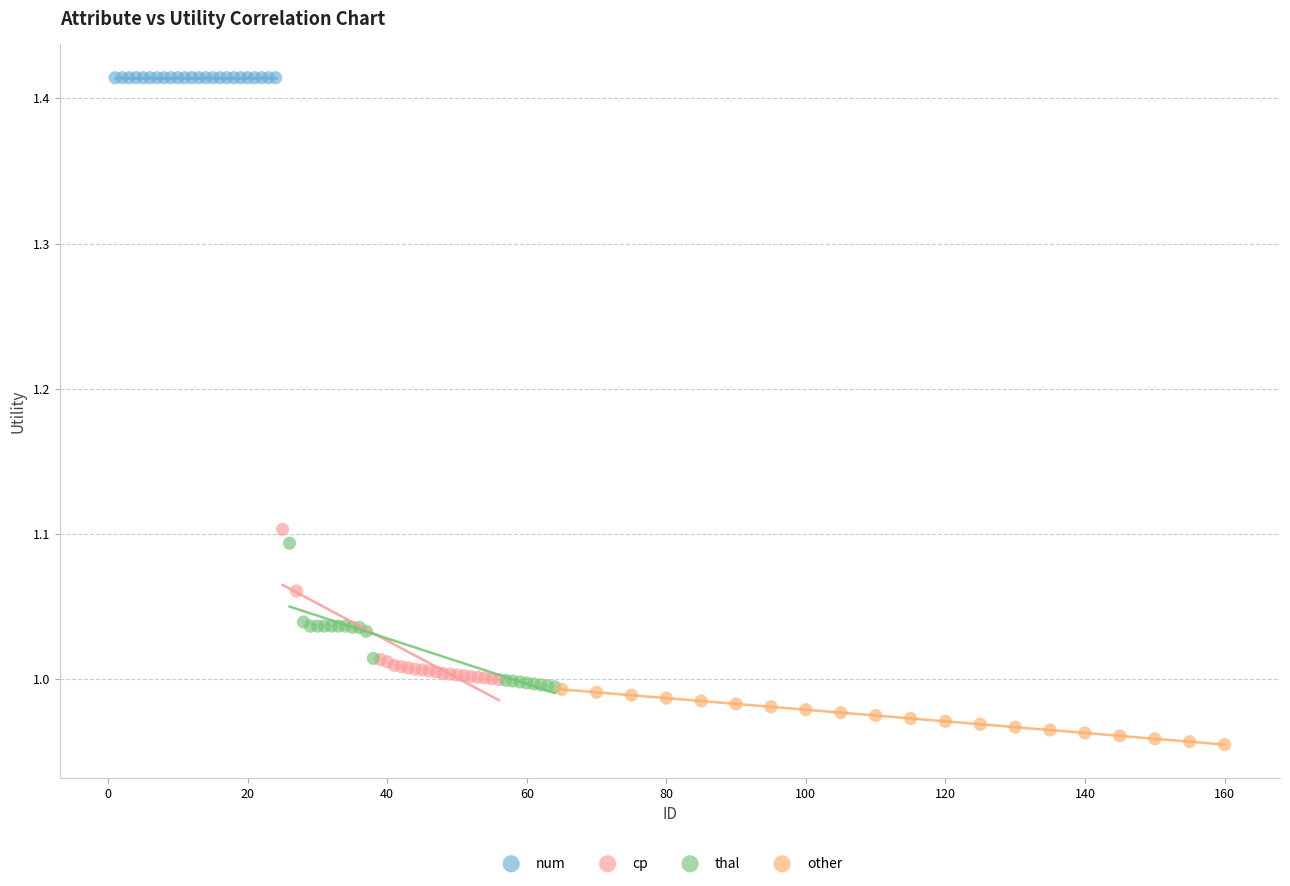

Which series reaches the minimum Y coordinate?

other